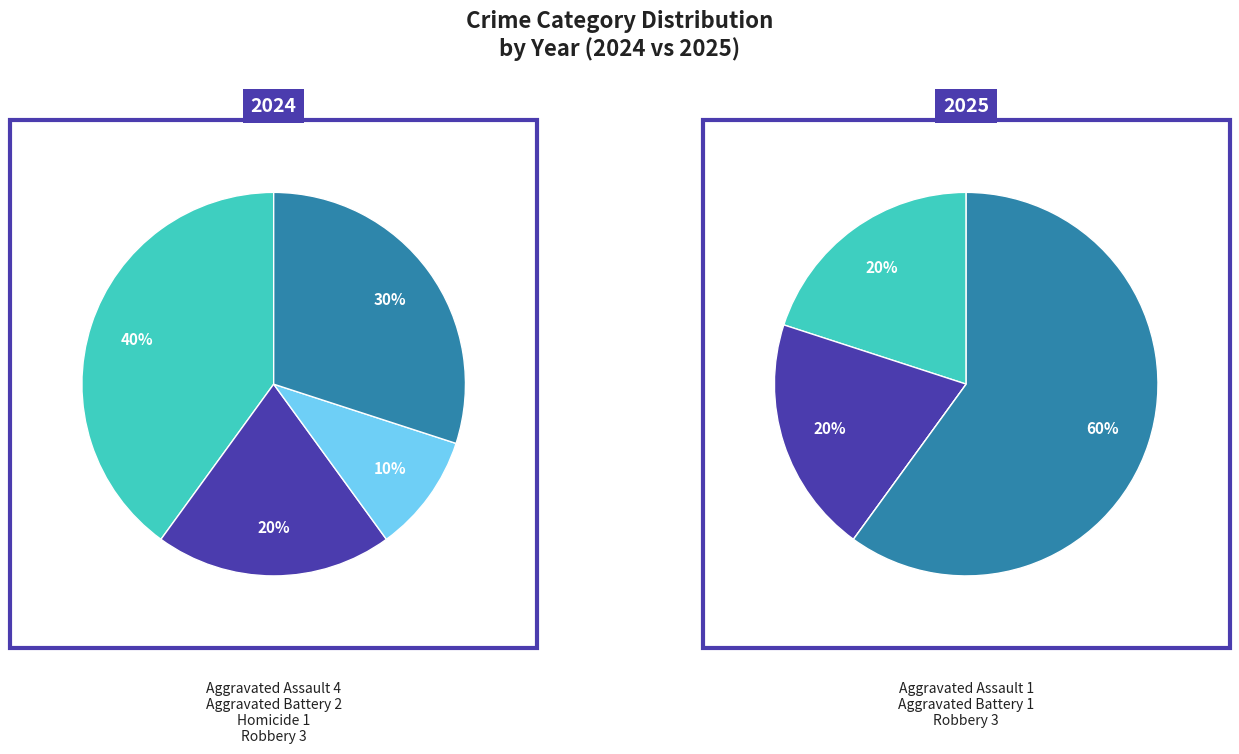

Which series changed the most between Aggravated Assault and Aggravated Battery?

values_2024